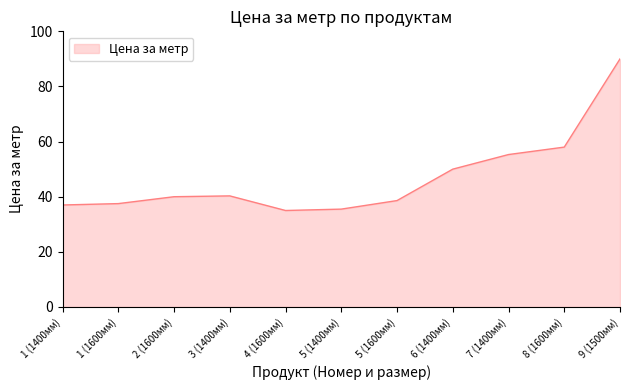

At which label is the value closest to 62?

8 (1600мм)